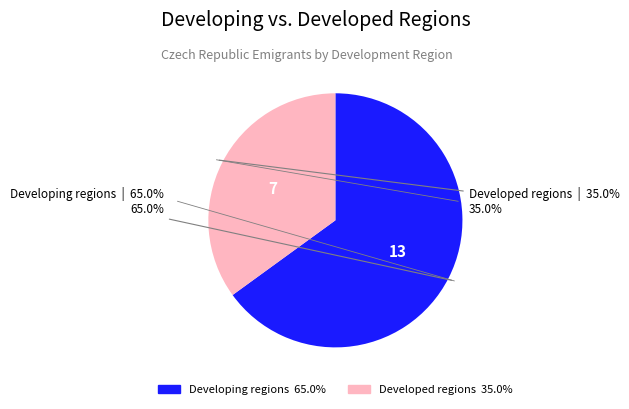

Which category accounts for the majority?

Developing regions